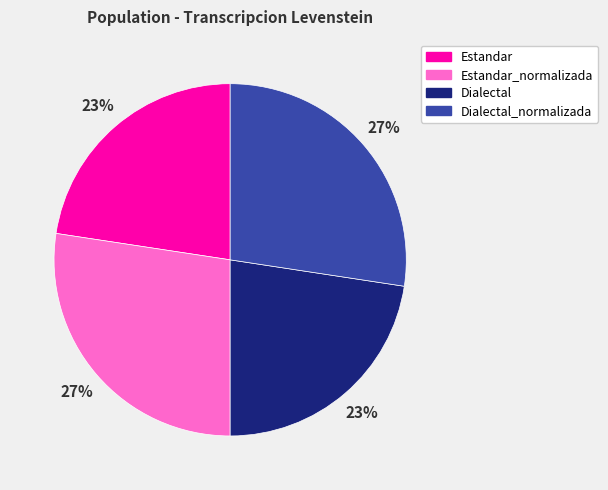

Which has a higher value, Dialectal_normalizada or Dialectal?

Dialectal_normalizada